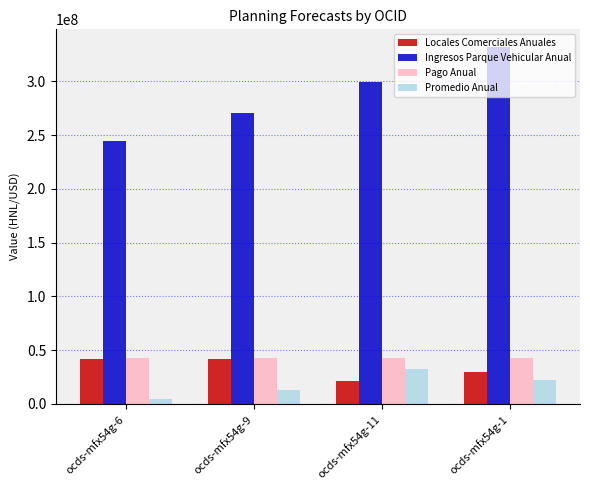

What value does the Promedio Anual series have at ocds-mfx54g-1, to the nearest 10?

22375680